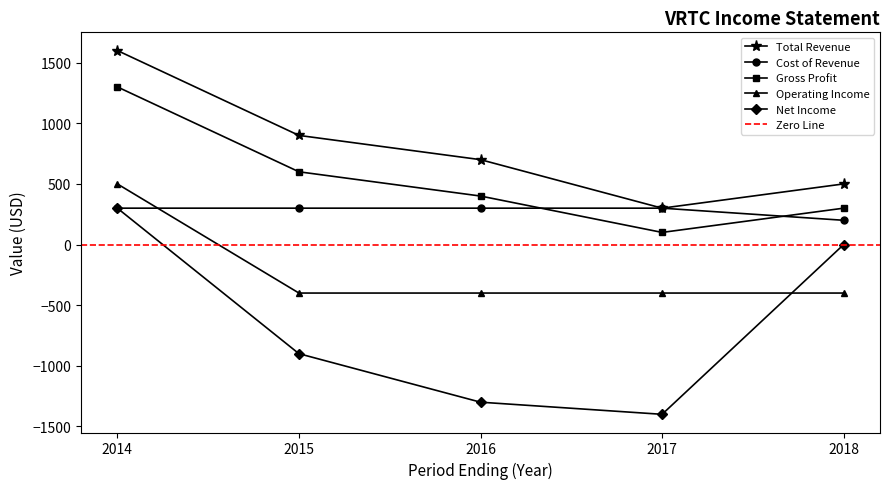

List the series in order of their peak value, lowest first.

Cost of Revenue, Net Income, Operating Income, Gross Profit, Total Revenue